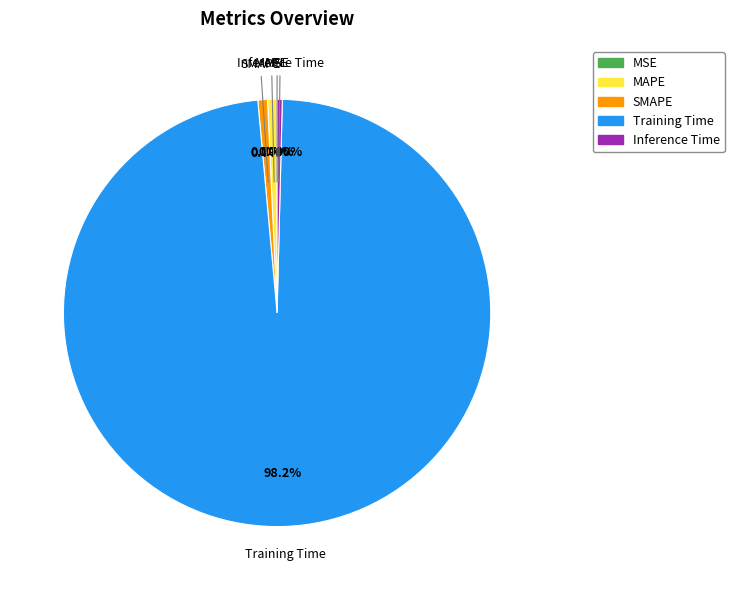

Combined, do MSE and MAPE account for over 50%?

No